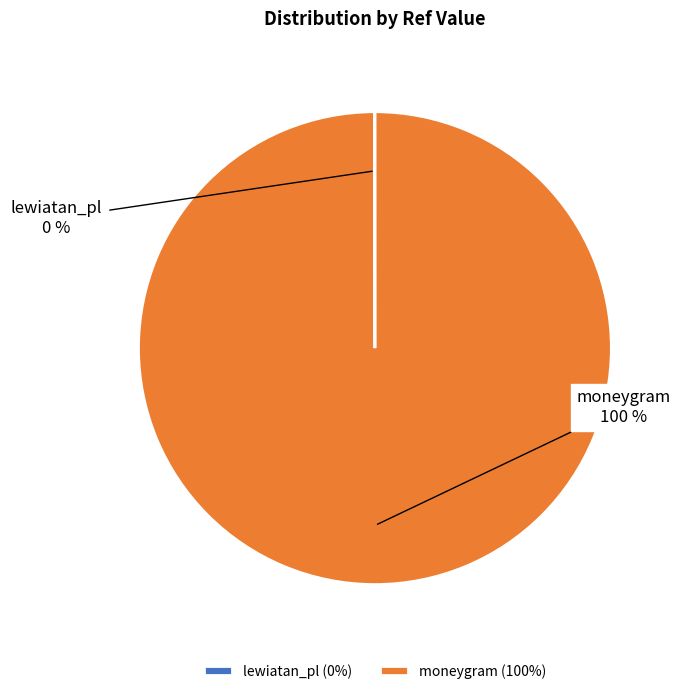

Is moneygram the majority of the pie?

Yes